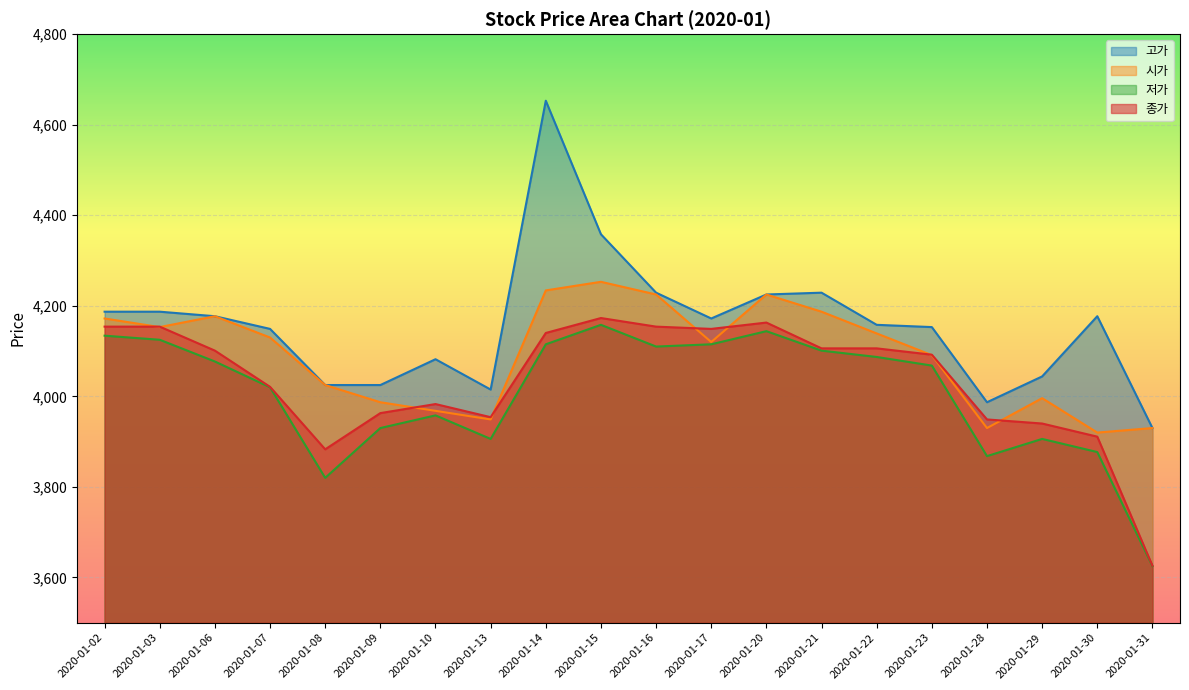

The 종가 series shows 5714 at 2020-01-29. True or false?

False